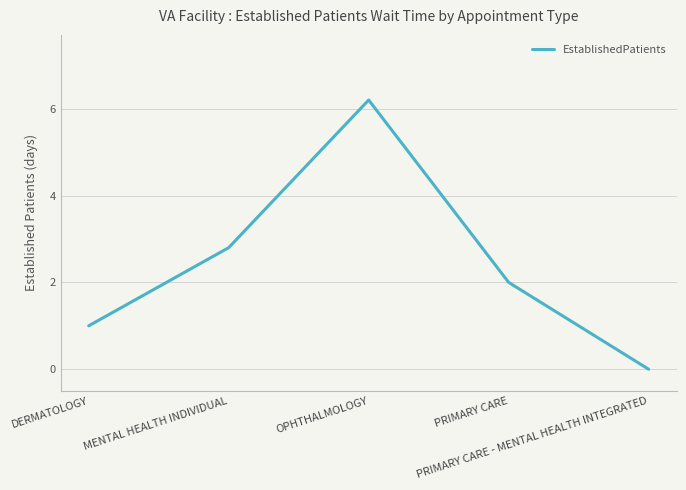

The chart shows a value of 2.0 at PRIMARY CARE. True or false?

True